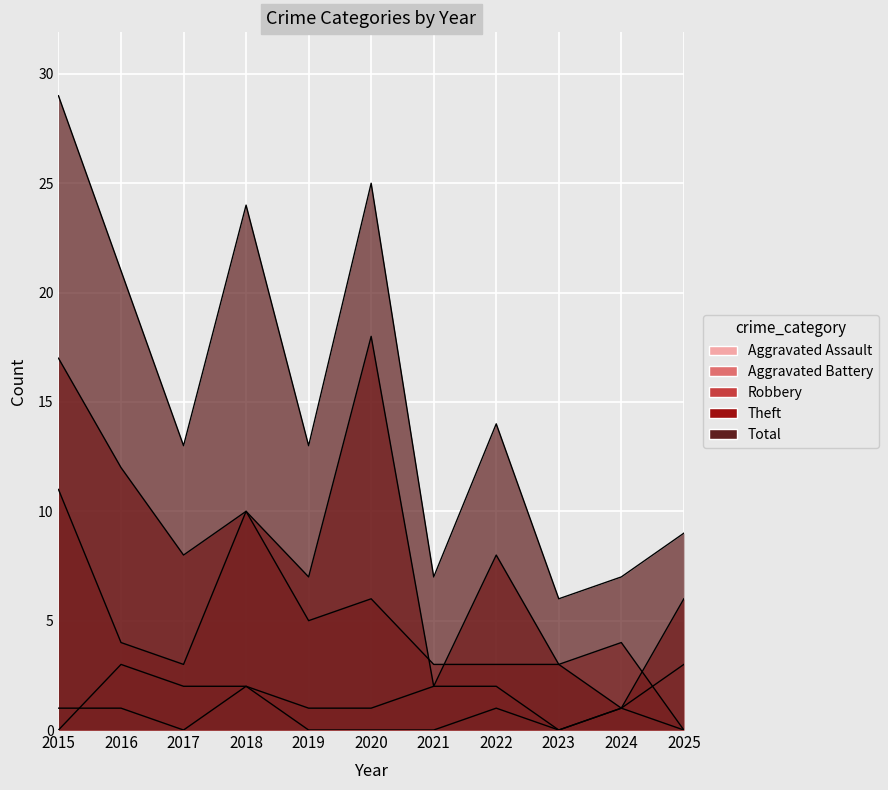

True or false: Aggravated Assault has a value of 2 at 2017.

False